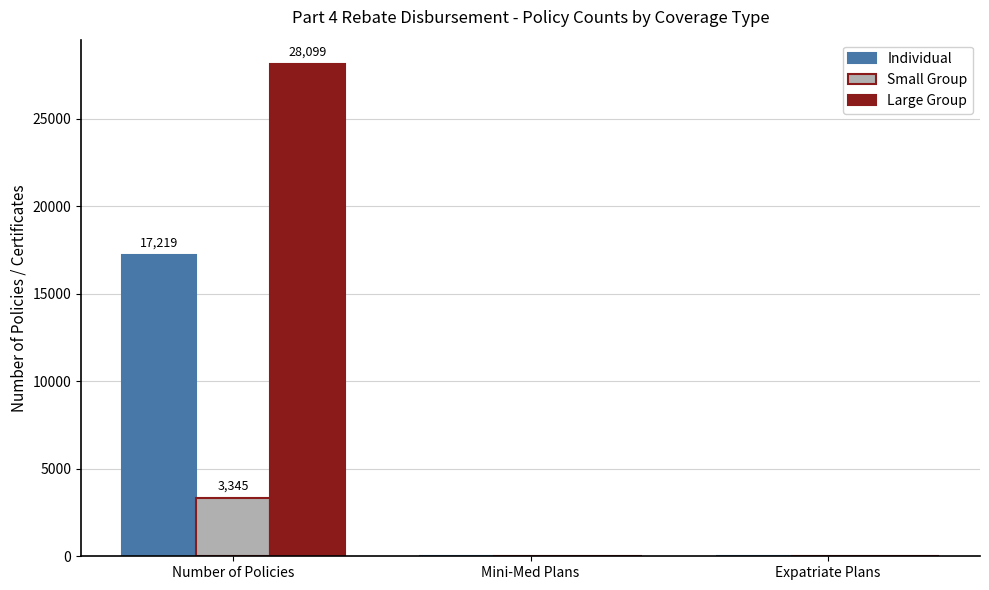

How many groups of bars are there?

3